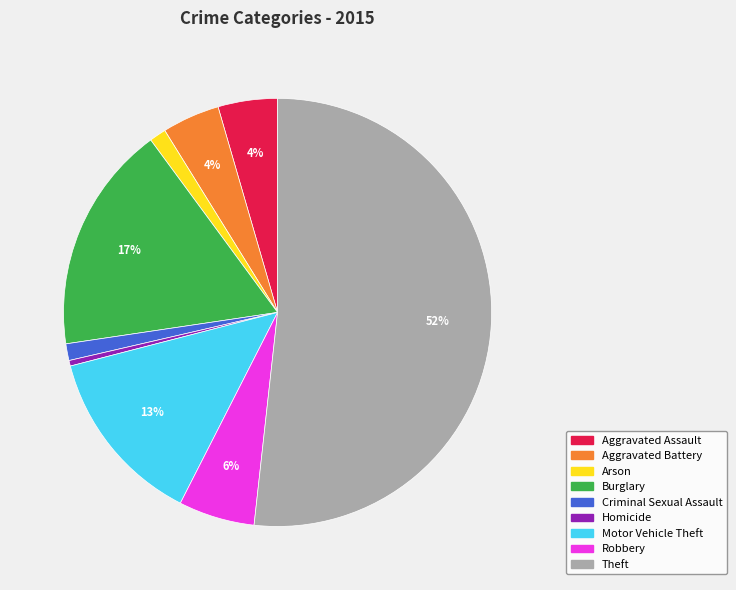

To the nearest percent, what is the average slice percentage?

11%